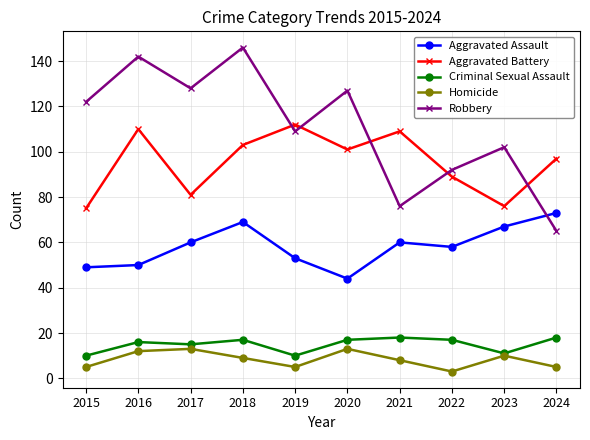

Reading right to left, list all the values displayed in this chart.

Aggravated Assault: 2024=73	2023=67	2022=58	2021=60	2020=44	2019=53	2018=69	2017=60	2016=50	2015=49
Aggravated Battery: 2024=97	2023=76	2022=89	2021=109	2020=101	2019=112	2018=103	2017=81	2016=110	2015=75
Criminal Sexual Assault: 2024=18	2023=11	2022=17	2021=18	2020=17	2019=10	2018=17	2017=15	2016=16	2015=10
Homicide: 2024=5	2023=10	2022=3	2021=8	2020=13	2019=5	2018=9	2017=13	2016=12	2015=5
Robbery: 2024=65	2023=102	2022=92	2021=76	2020=127	2019=109	2018=146	2017=128	2016=142	2015=122